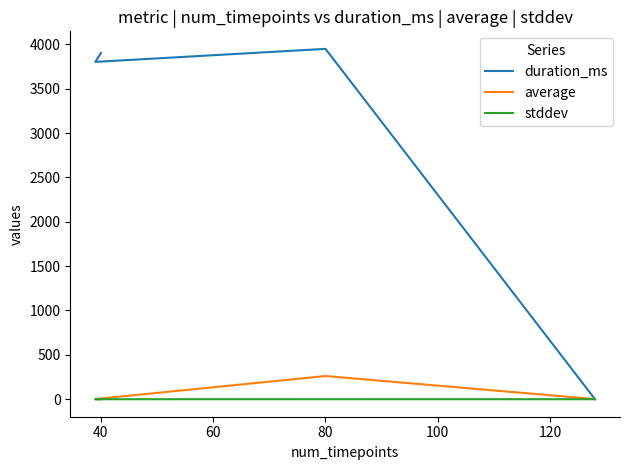

True or false: stddev has more than 0 points higher than both neighbors.

True